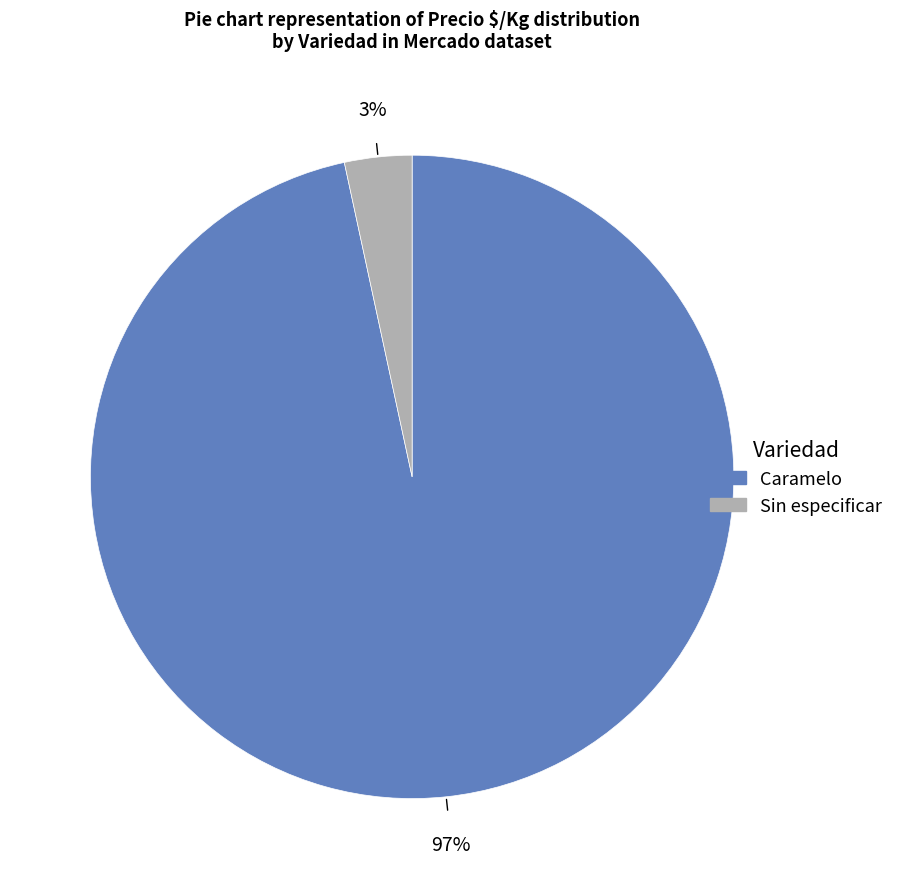

Is the sum of Sin especificar and Caramelo greater than half?

Yes